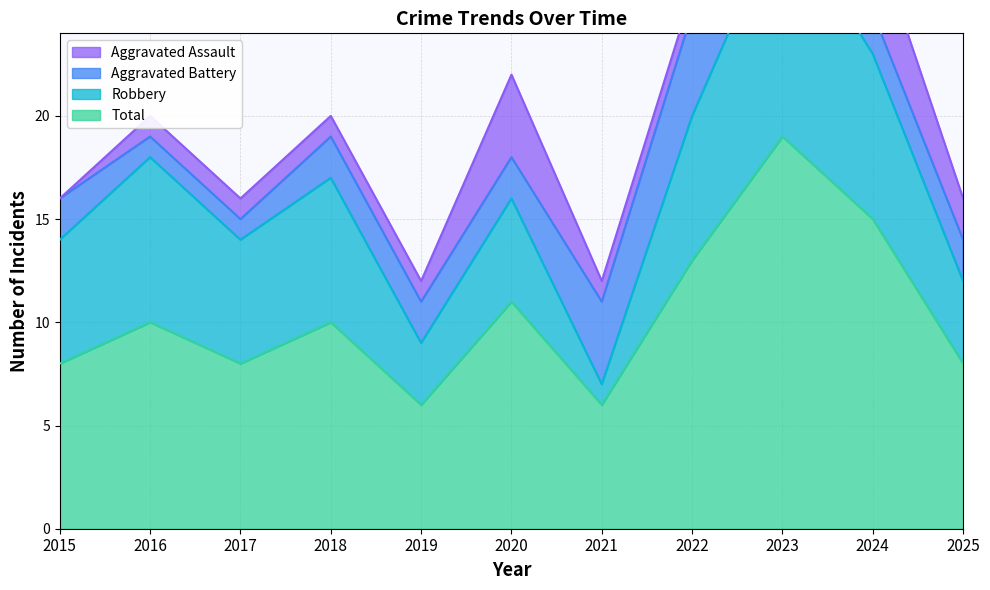

Which series changed the most between 2019 and 2025?

Total